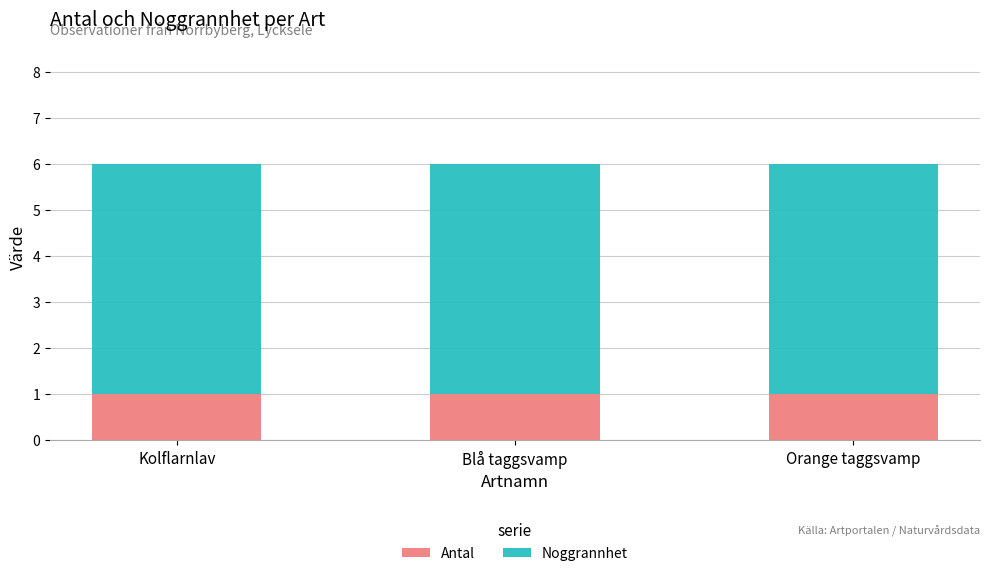

What is the total value across all series at Blå taggsvamp?

6